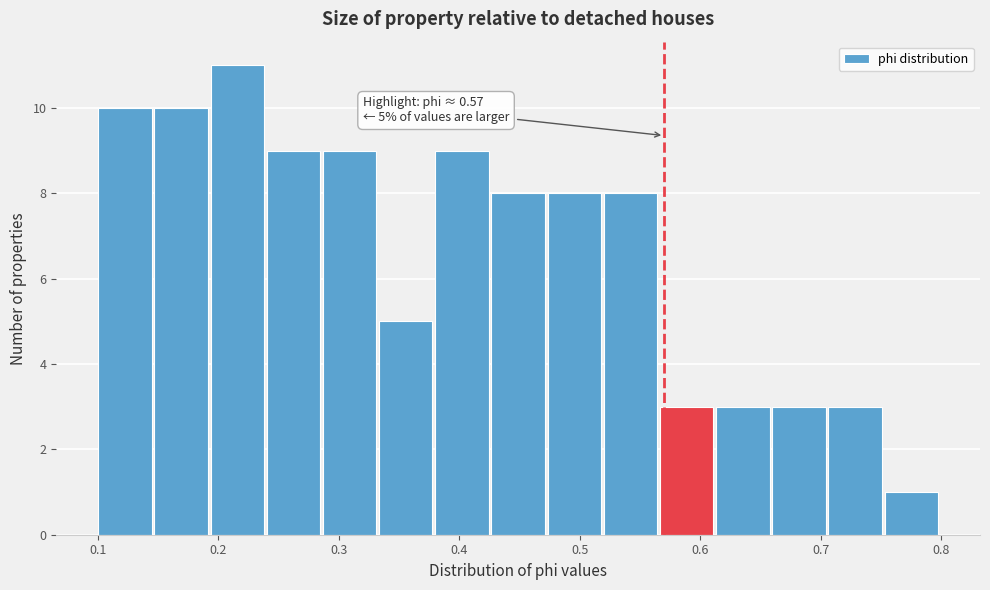

Which range on the x-axis has the tallest bar?

0.19 to 0.24